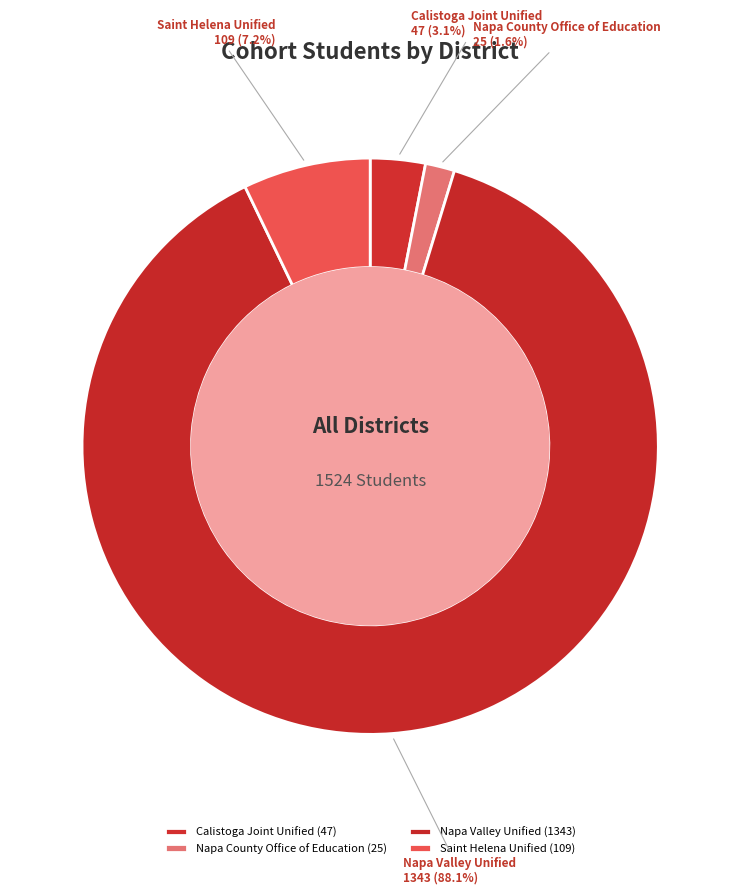

What is the smallest slice in the pie chart?

Napa County Office of Education